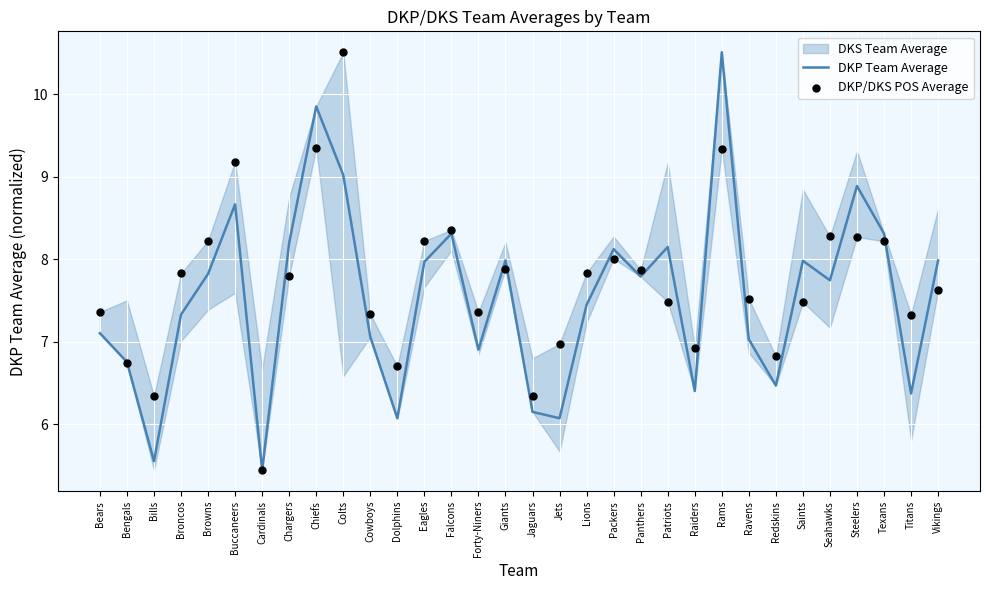

What is the total value across all series at Bengals?

13.5